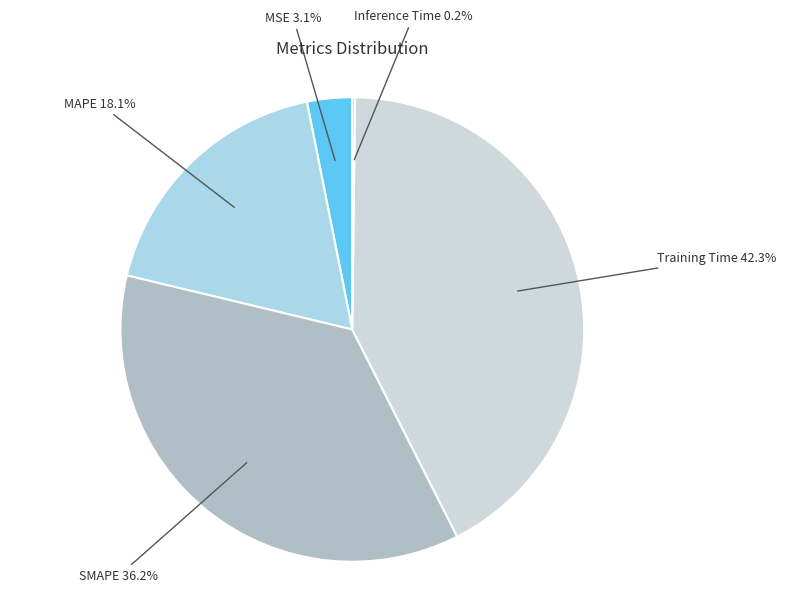

Does SMAPE account for over 50% of the chart?

No